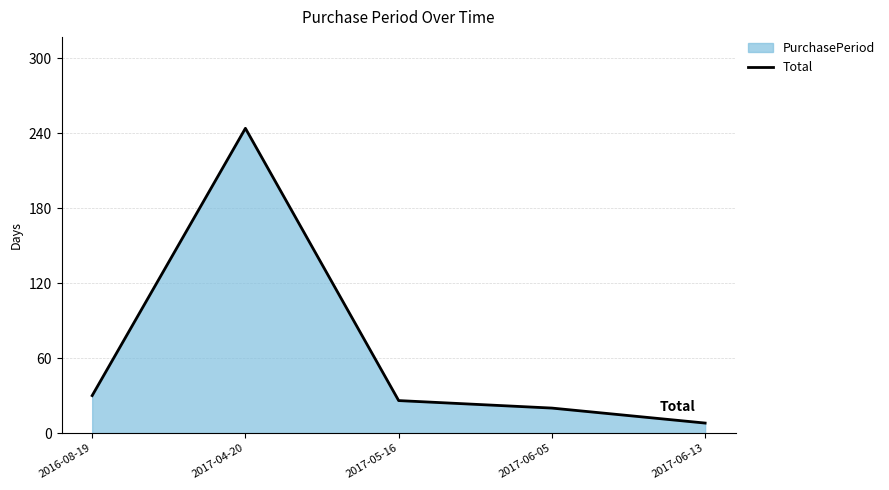

Reading left to right, extract all data points from this chart.

30	244	26	20	8